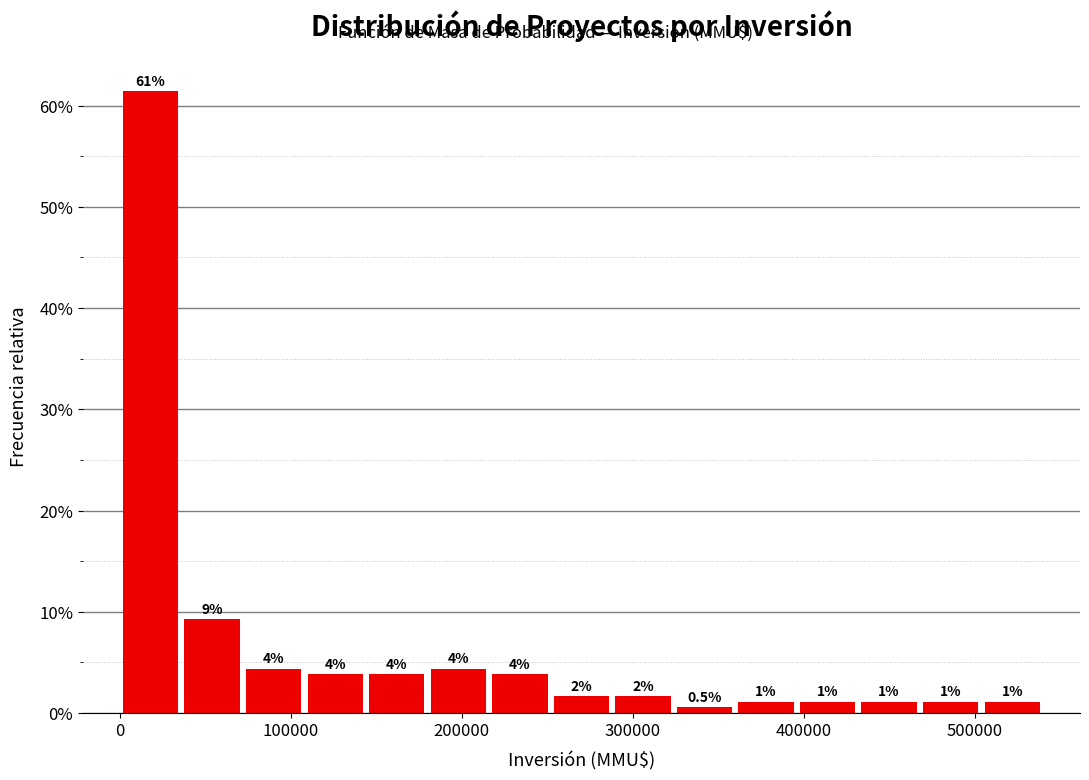

Read against the x-axis, roughly where is the centre of the tallest bar?

20000